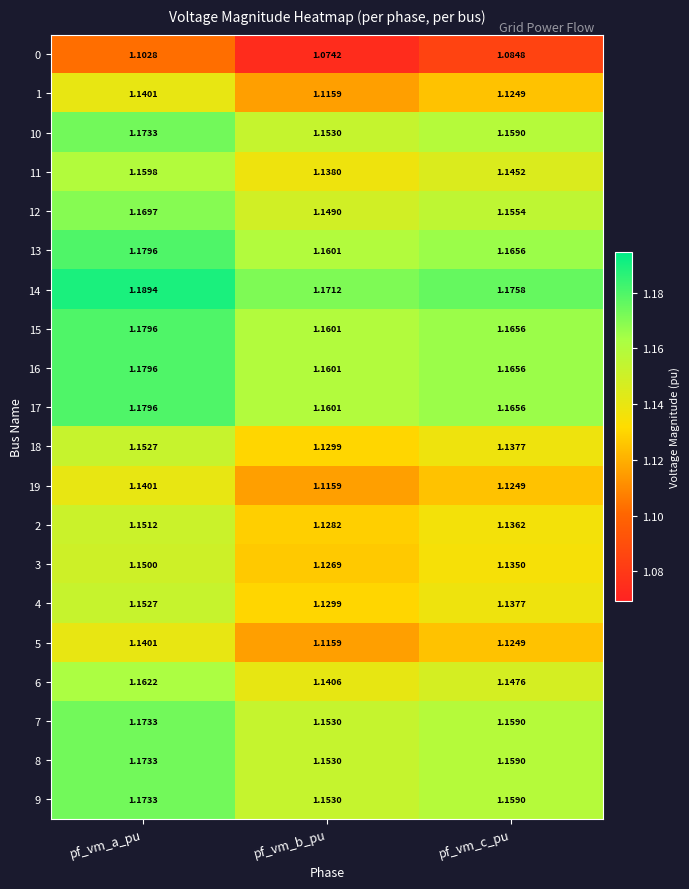

At which label is 18 closest to 1?

pf_vm_b_pu